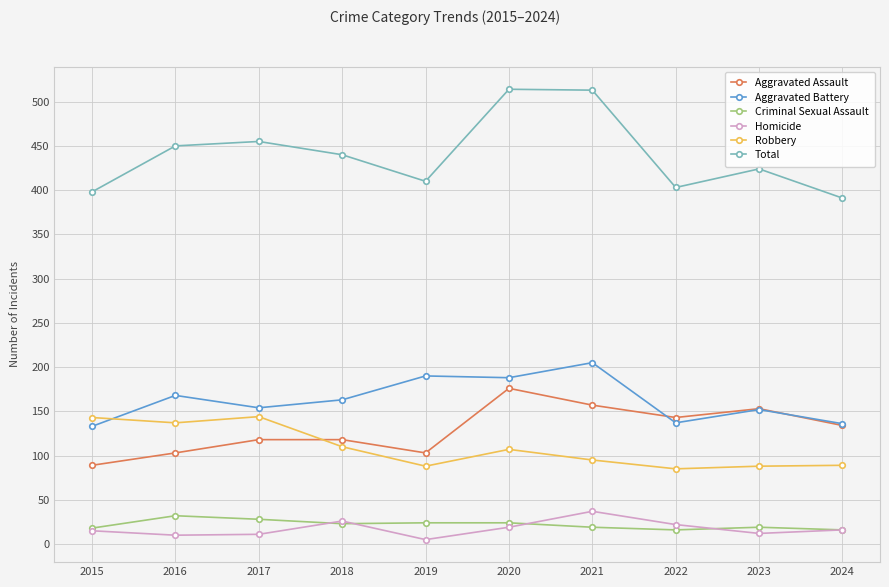

Count the number of categories in the chart.

10